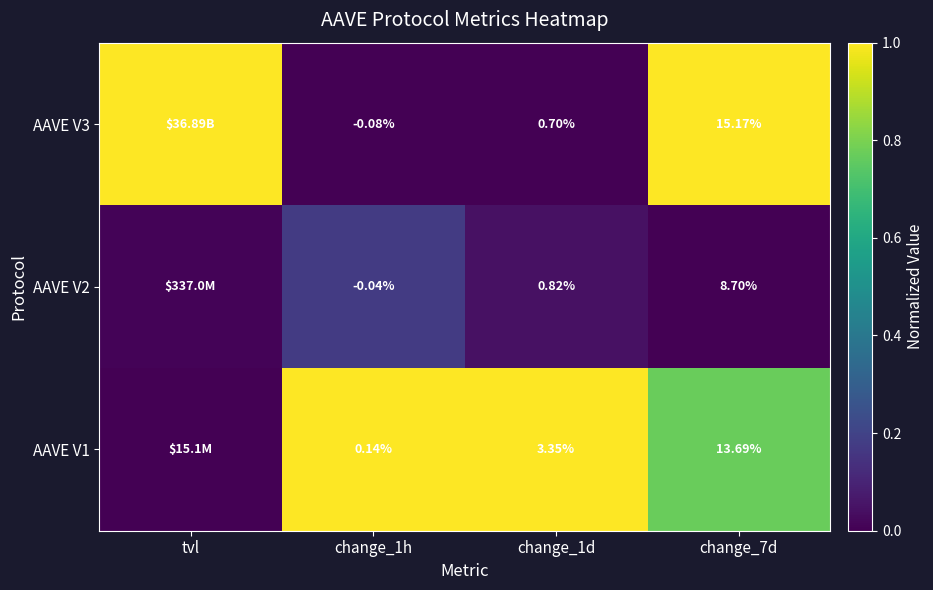

Is the value of AAVE V2 at change_1h greater than the value of AAVE V1 at change_1d?

No